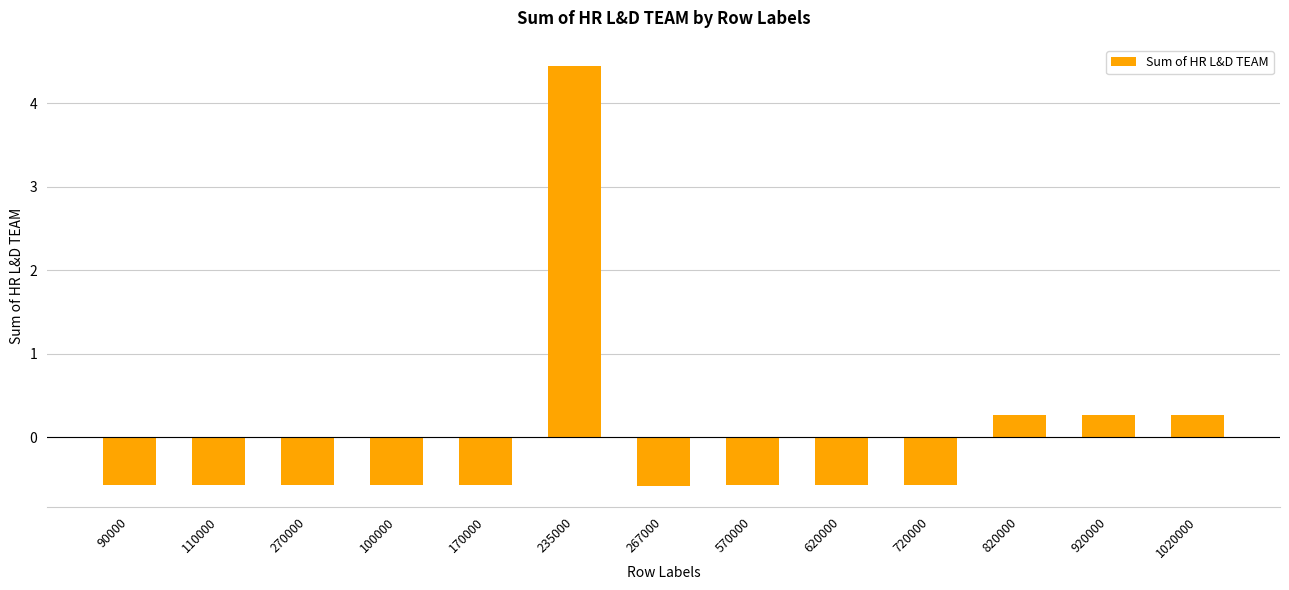

The value at 570000 is -0.2. True or false?

False